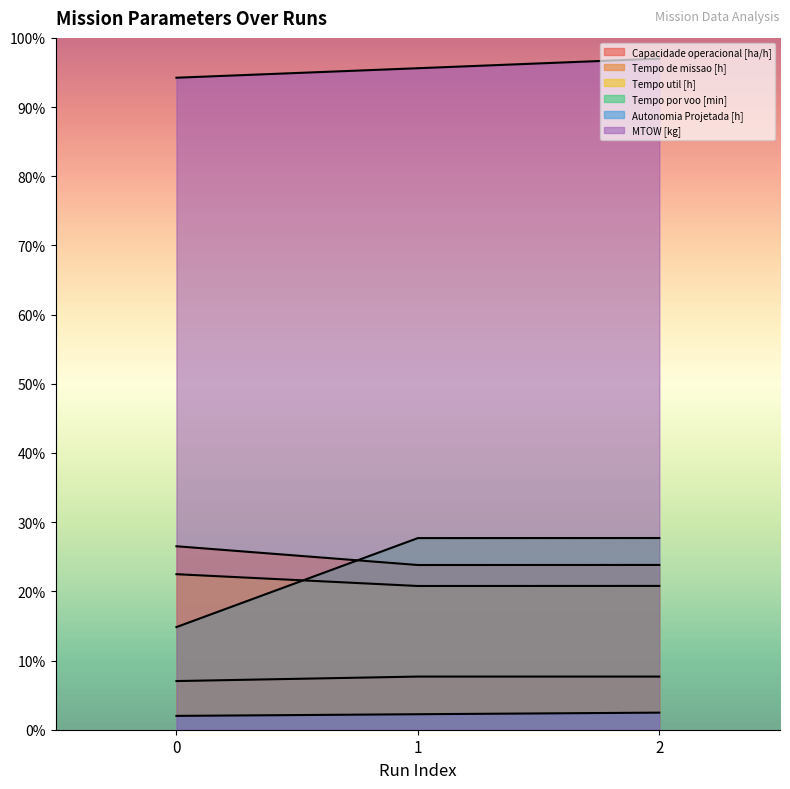

Rank the series at 2 from lowest to highest value.

Autonomia Projetada [h], Capacidade operacional [ha/h], Tempo util [h], Tempo de missao [h], Tempo por voo [min], MTOW [kg]